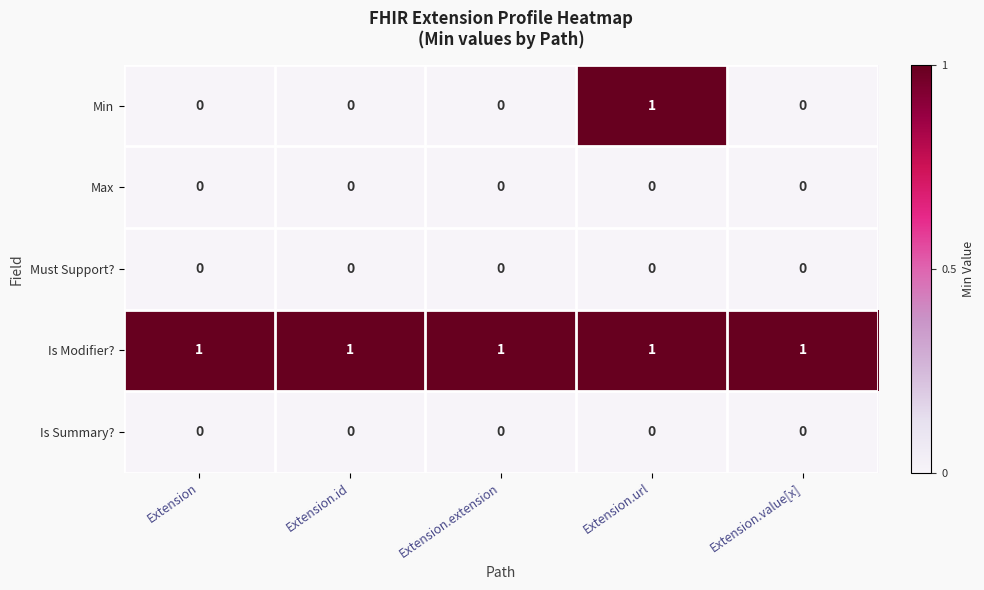

Which series has the largest range (max minus min)?

Min